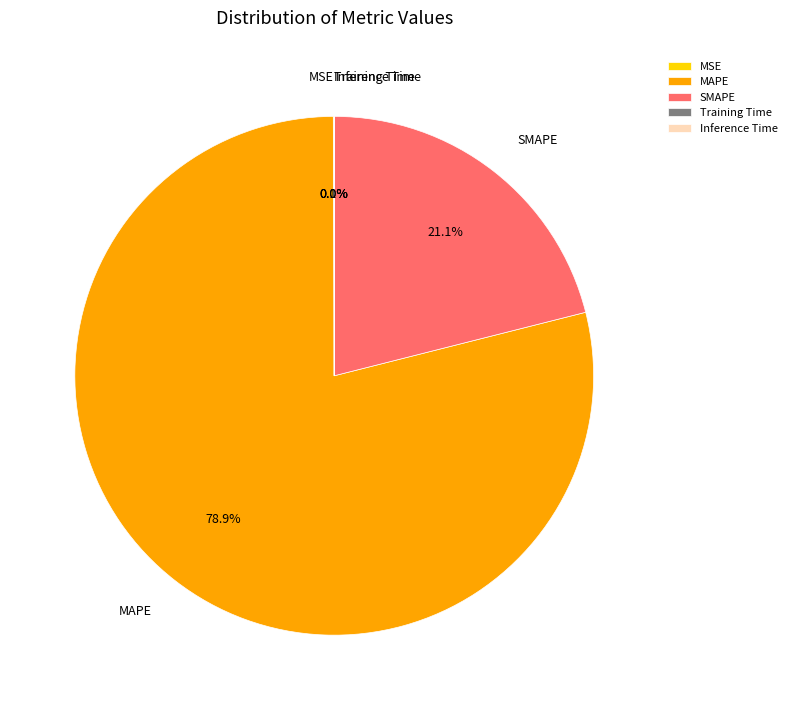

What percentage is the SMAPE slice, to the nearest percent?

21%